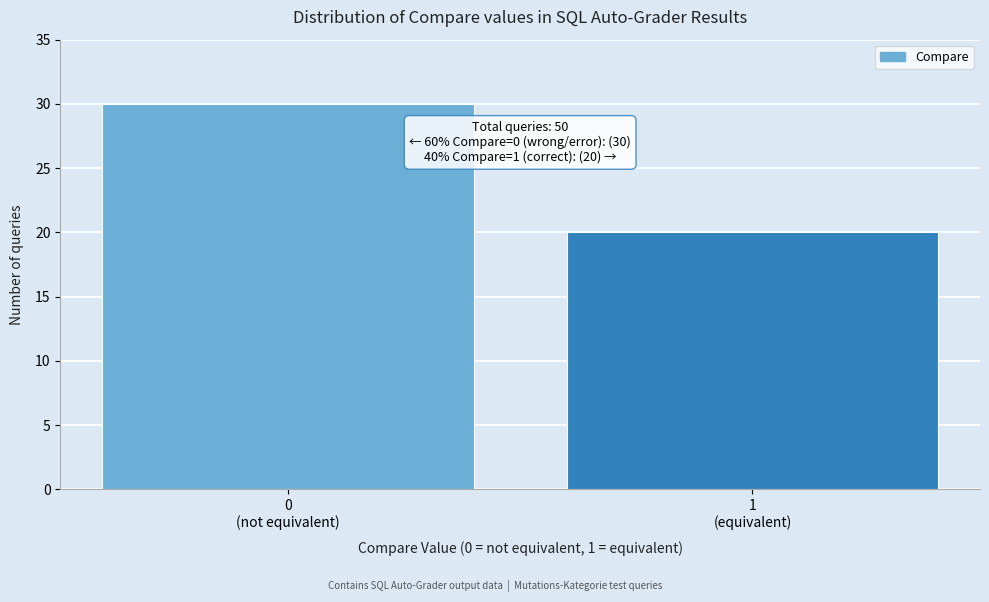

Reading left to right, transcribe all the data shown in this chart.

30	20